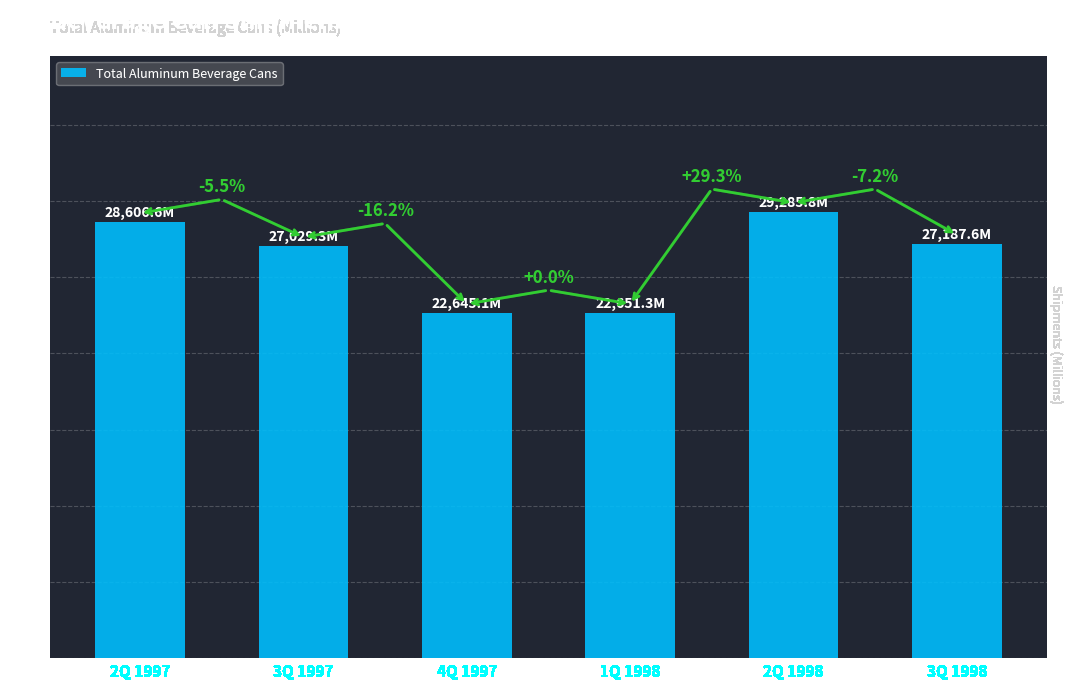

Reading left to right, extract all data points from this chart.

2Q 1997=28606.6	3Q 1997=27029.3	4Q 1997=22645.1	1Q 1998=22651.3	2Q 1998=29285.8	3Q 1998=27187.6